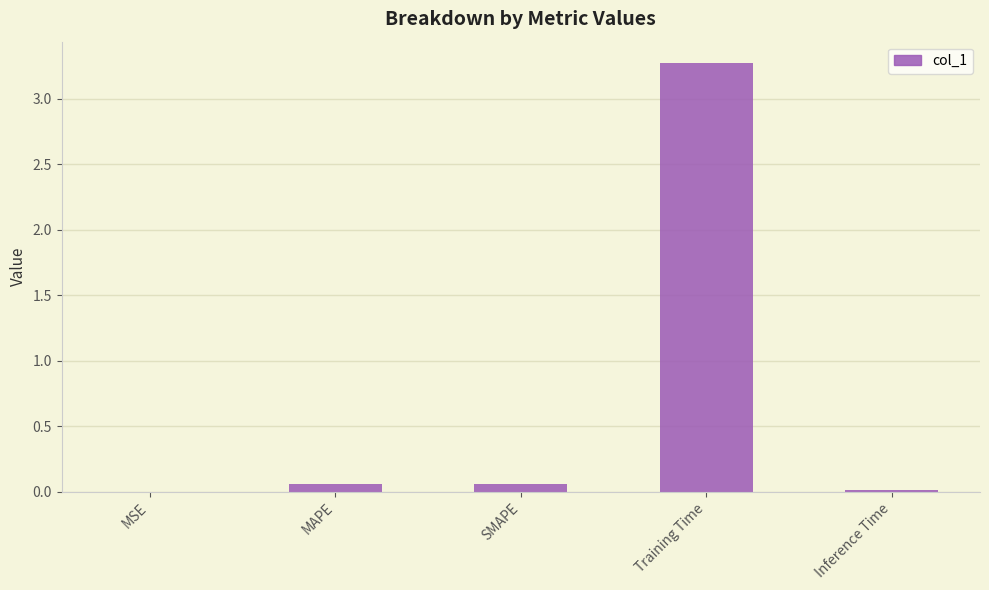

What is the change in value from MSE to SMAPE?

+0.1